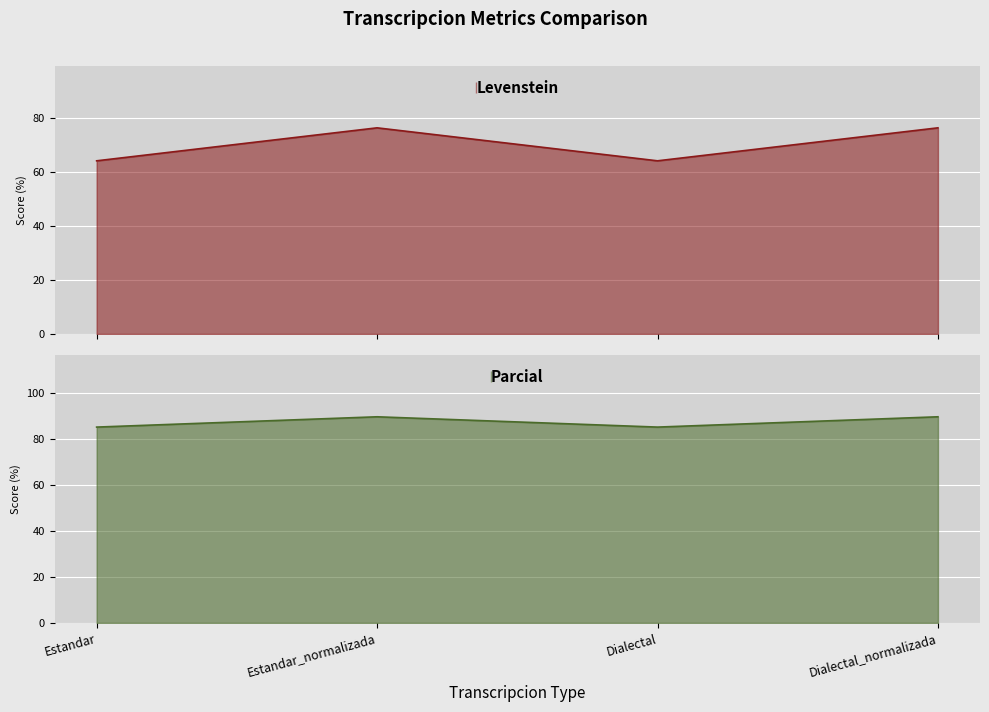

True or false: Levenstein and Parcial intersect in this chart.

False